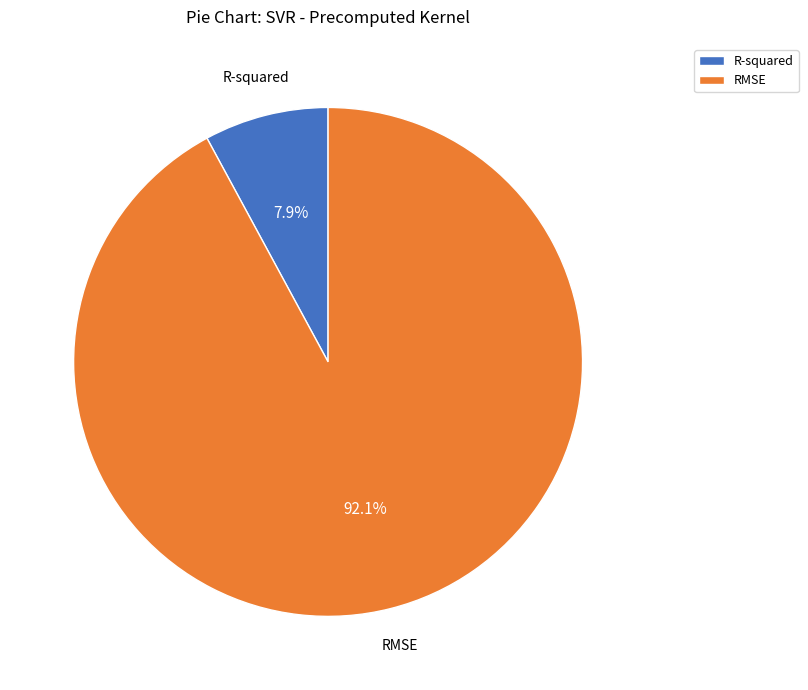

Which has a higher value, R-squared or RMSE?

RMSE